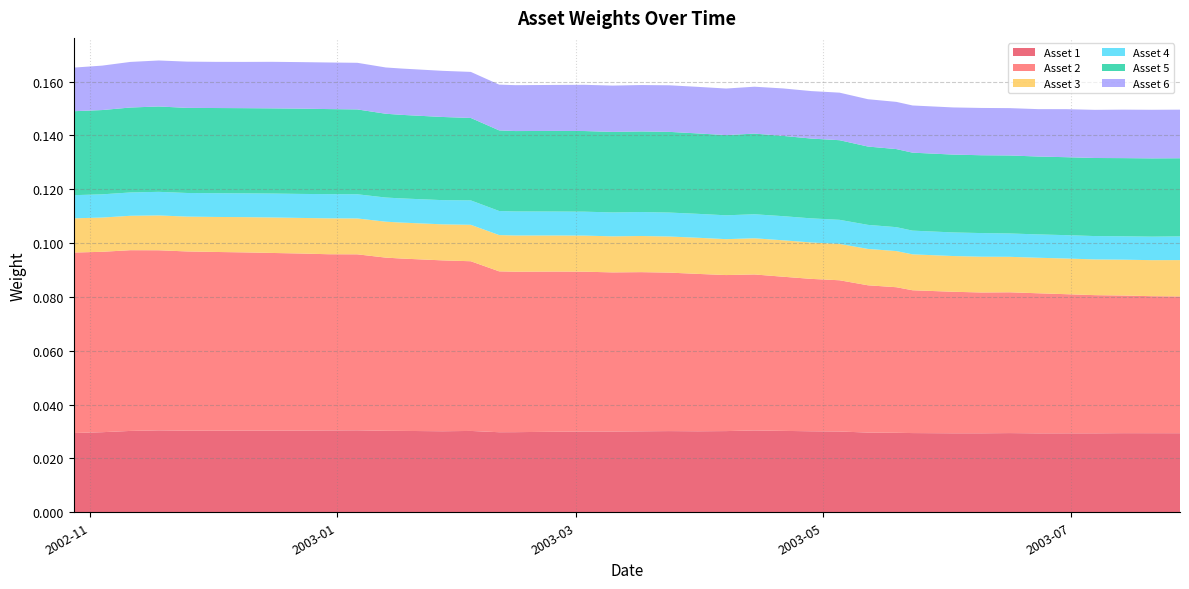

Reading left to right, extract all data points from this chart.

Asset 1: 2002-10-28=0.0	2002-12-02=0.0	2003-01-27=0.0	2003-03-31=0.0	2003-05-23=0.0	2003-07-28=0.0
Asset 2: 2002-10-28=0.1	2002-12-02=0.1	2003-01-27=0.1	2003-03-31=0.1	2003-05-23=0.1	2003-07-28=0.1
Asset 3: 2002-10-28=0.0	2002-12-02=0.0	2003-01-27=0.0	2003-03-31=0.0	2003-05-23=0.0	2003-07-28=0.0
Asset 4: 2002-10-28=0.0	2002-12-02=0.0	2003-01-27=0.0	2003-03-31=0.0	2003-05-23=0.0	2003-07-28=0.0
Asset 5: 2002-10-28=0.0	2002-12-02=0.0	2003-01-27=0.0	2003-03-31=0.0	2003-05-23=0.0	2003-07-28=0.0
Asset 6: 2002-10-28=0.0	2002-12-02=0.0	2003-01-27=0.0	2003-03-31=0.0	2003-05-23=0.0	2003-07-28=0.0